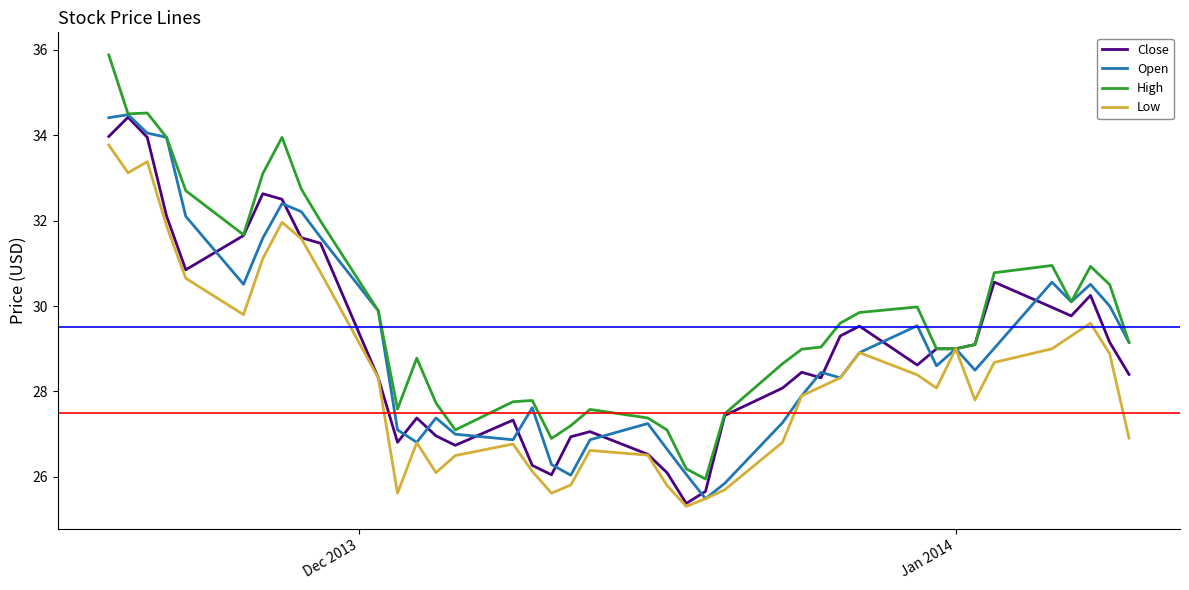

What is the smallest value displayed?

25.3